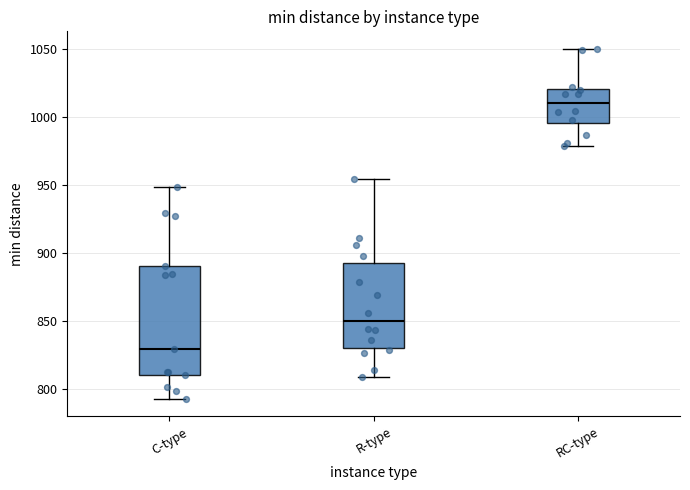

Reading left to right, transcribe this box plot: for each box, give where its median line is, the range the box spans, and where its two whiskers end, as read against the y-axis. The values are not printed on the chart, so give them approximately, as read against the axis.

C-type: median 830, box 810 to 890, whiskers 795 to 950
R-type: median 850, box 830 to 895, whiskers 810 to 955
RC-type: median 1010, box 995 to 1020, whiskers 980 to 1050